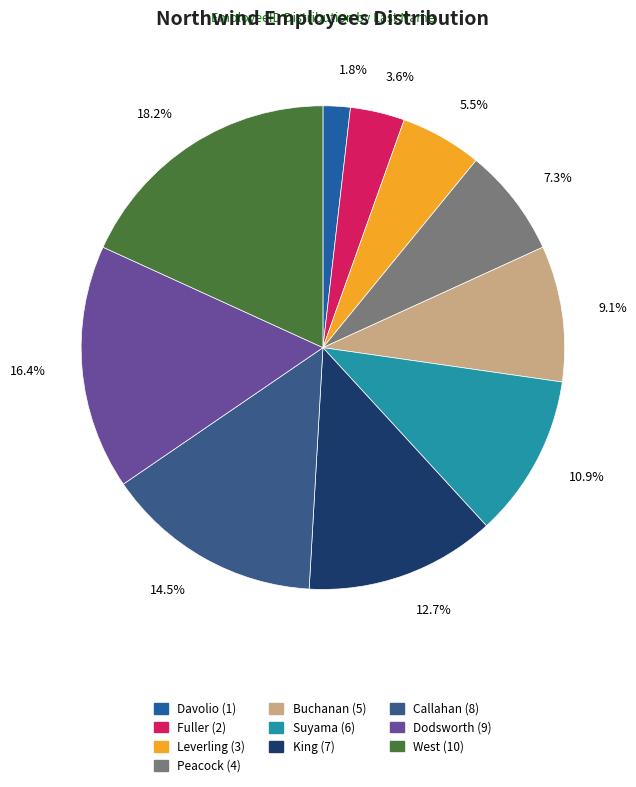

To the nearest percent, what portion does Fuller represent?

4%